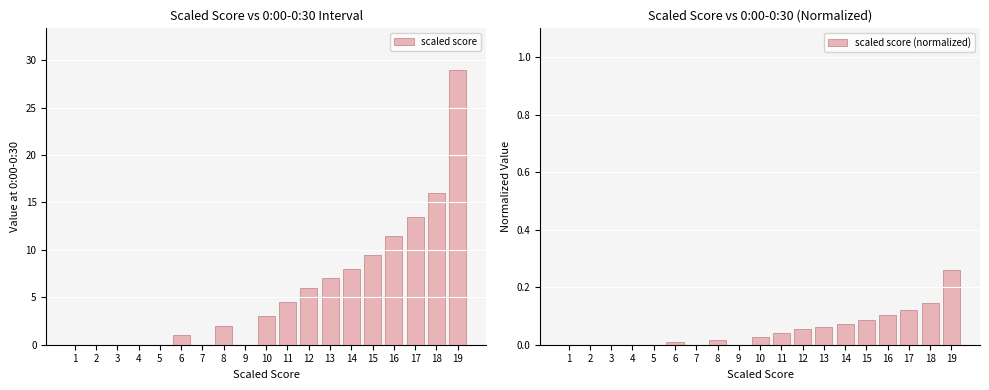

How many positive values does the scaled score series have?

12